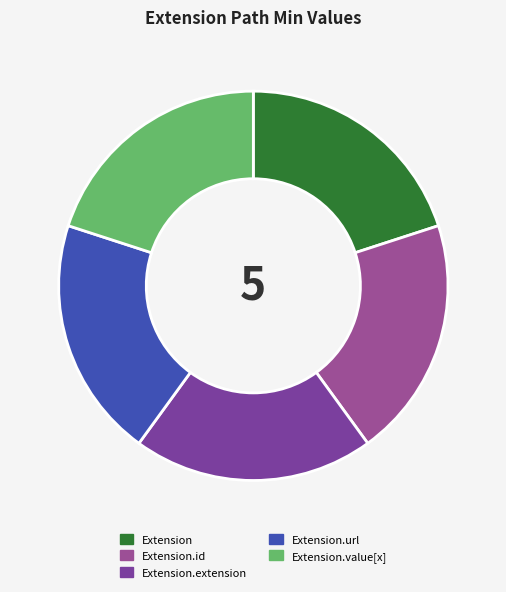

Rank the categories by value from lowest to highest.

Extension, Extension.id, Extension.extension, Extension.value[x], Extension.url